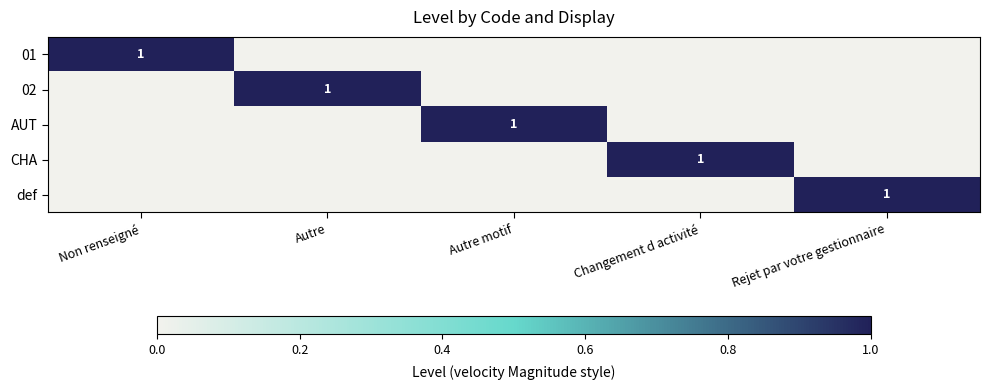

What is the sum of all AUT values?

1